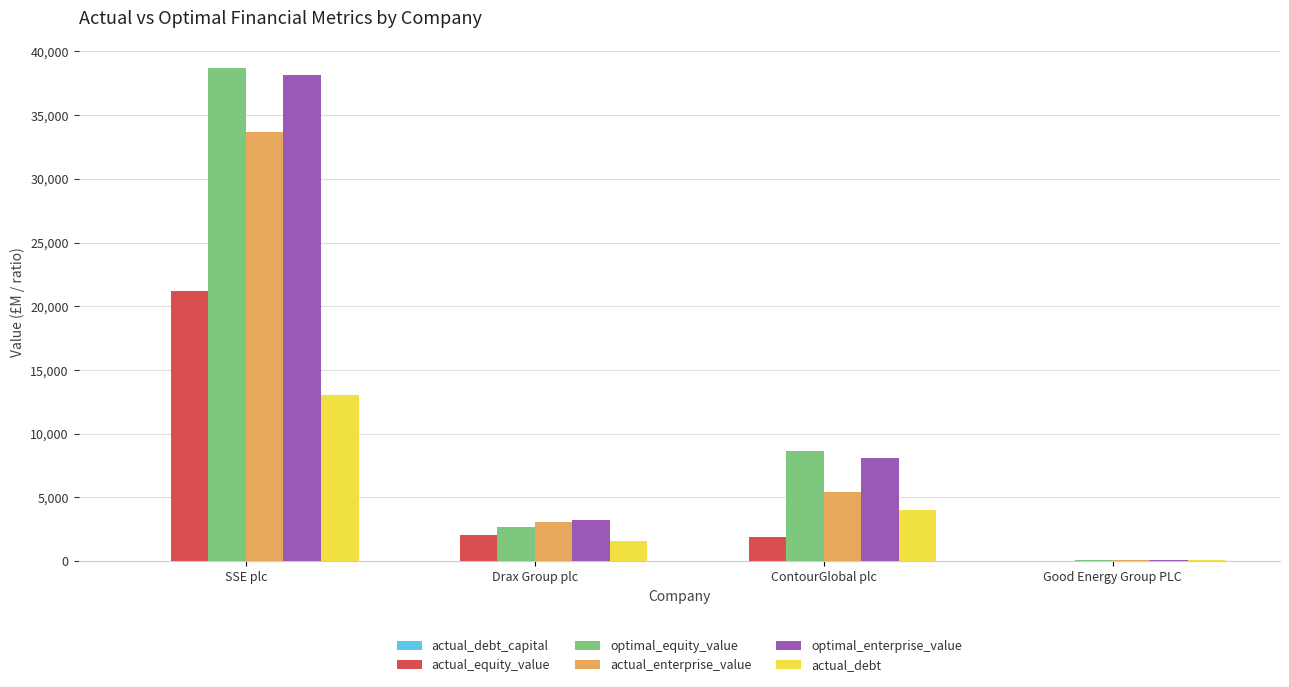

Where is actual_enterprise_value nearest to the value 16870?

ContourGlobal plc